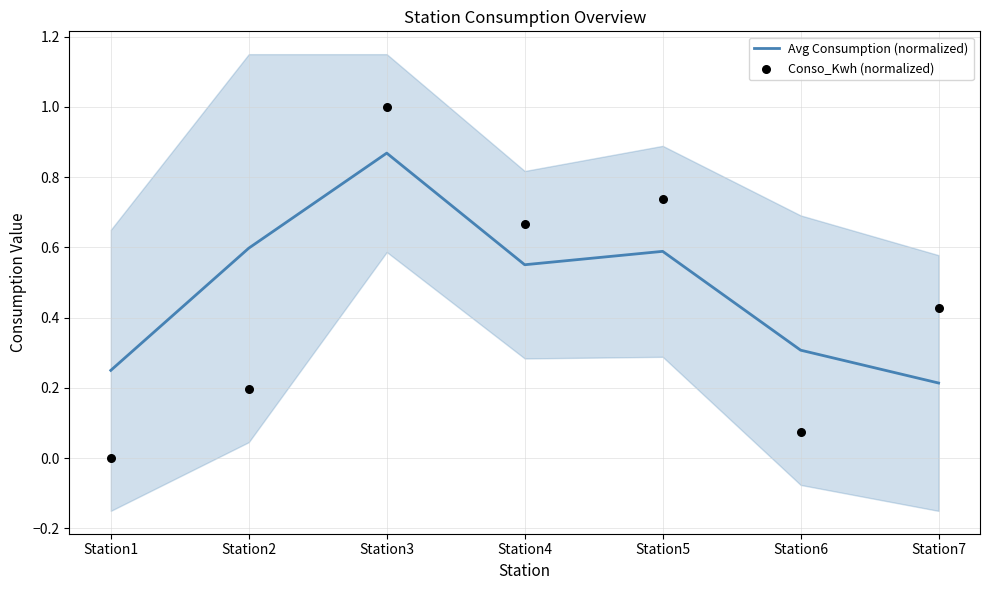

What are all the series names shown in the legend?

Avg Consumption (normalized), Conso_Kwh (normalized)